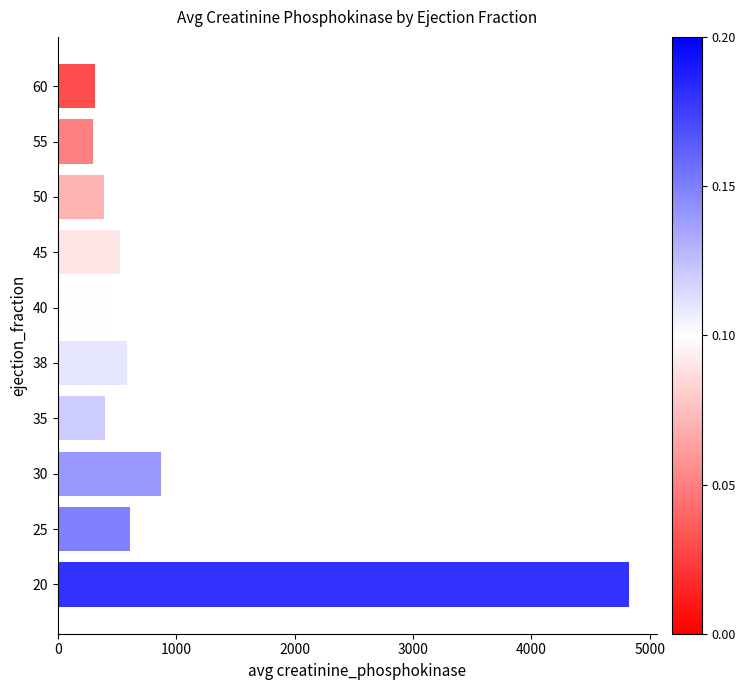

What is the sum of the values at 38 and 50?

969.5